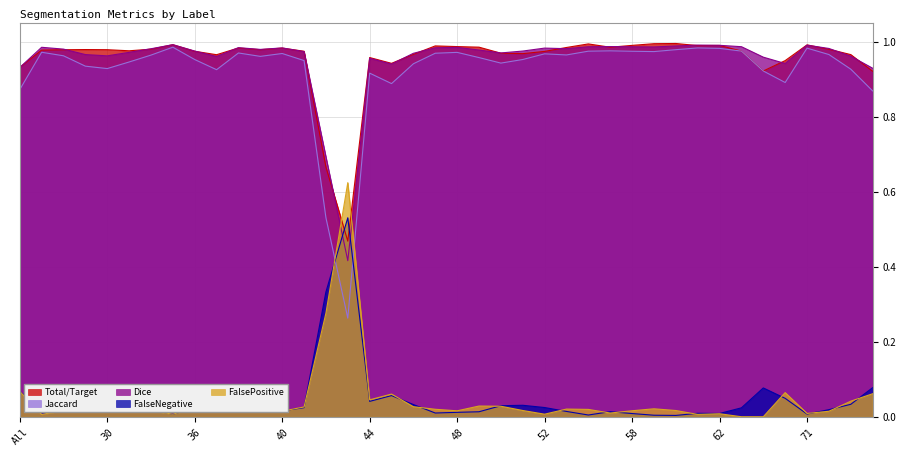

Between which two adjacent categories do FalseNegative and Total/Target first intersect?

42 and 43